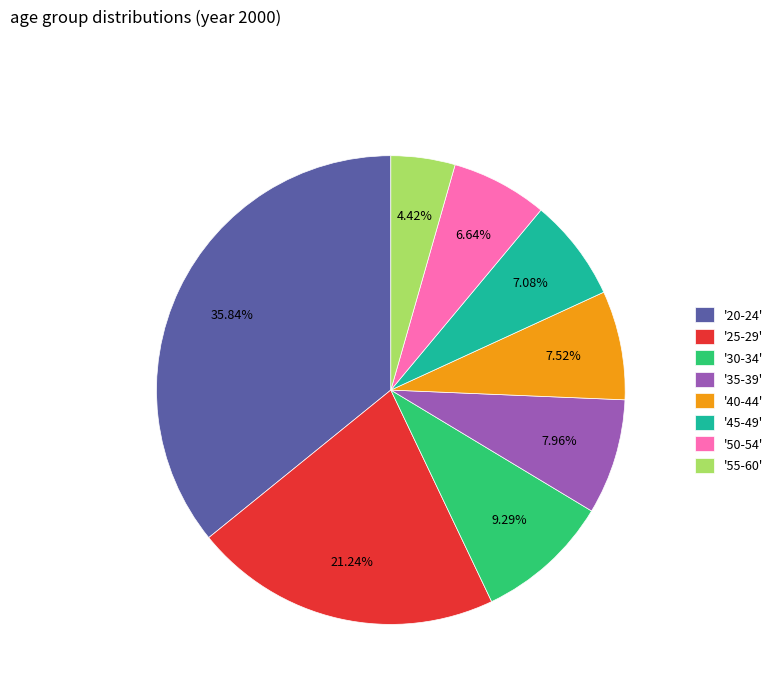

Do '20-24' and '40-44' together represent more than half of the pie?

No